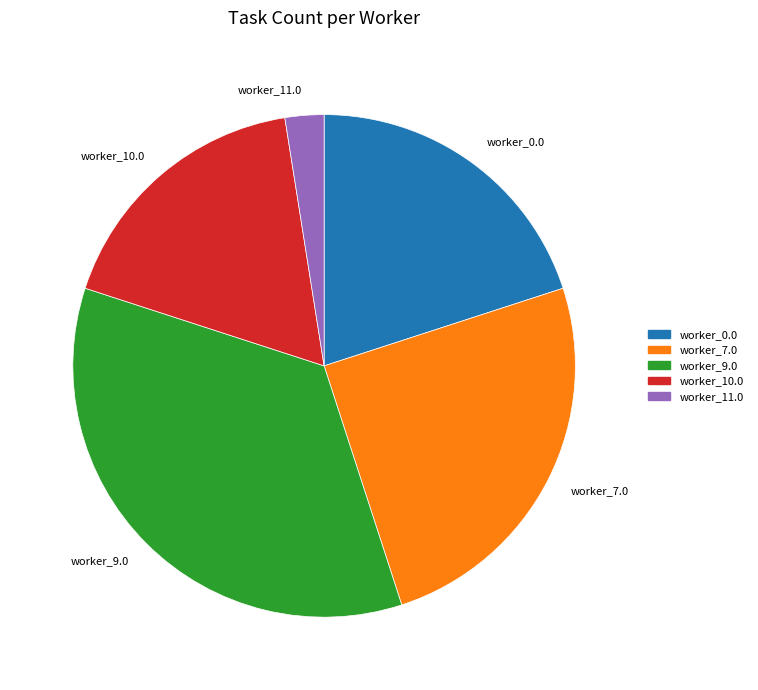

Which category has the biggest portion of the pie?

worker_9.0